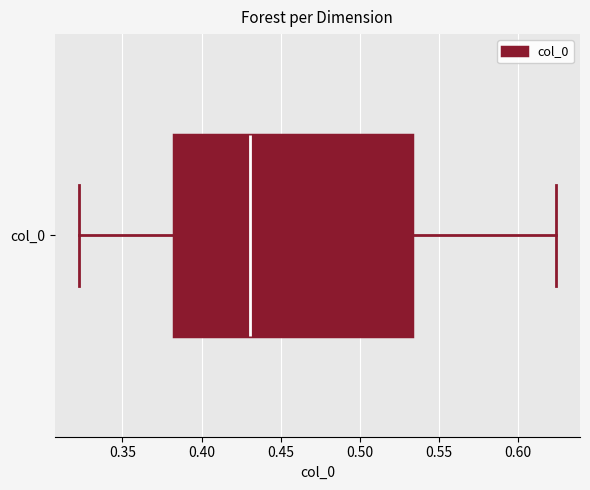

Read this box plot against the x-axis: the position of the median line, the range covered by the box, and the ends of both whiskers. The values are not printed on the chart, so give them approximately, as read against the axis.

median 0.430, box 0.380 to 0.535, whiskers 0.320 to 0.625